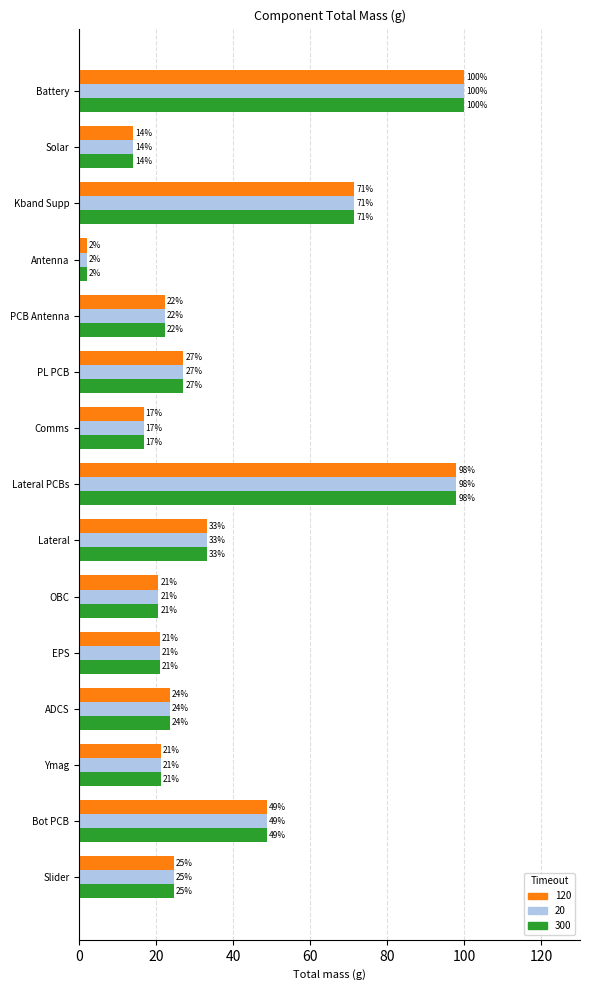

What are all the series names shown in the legend?

120, 20, 300